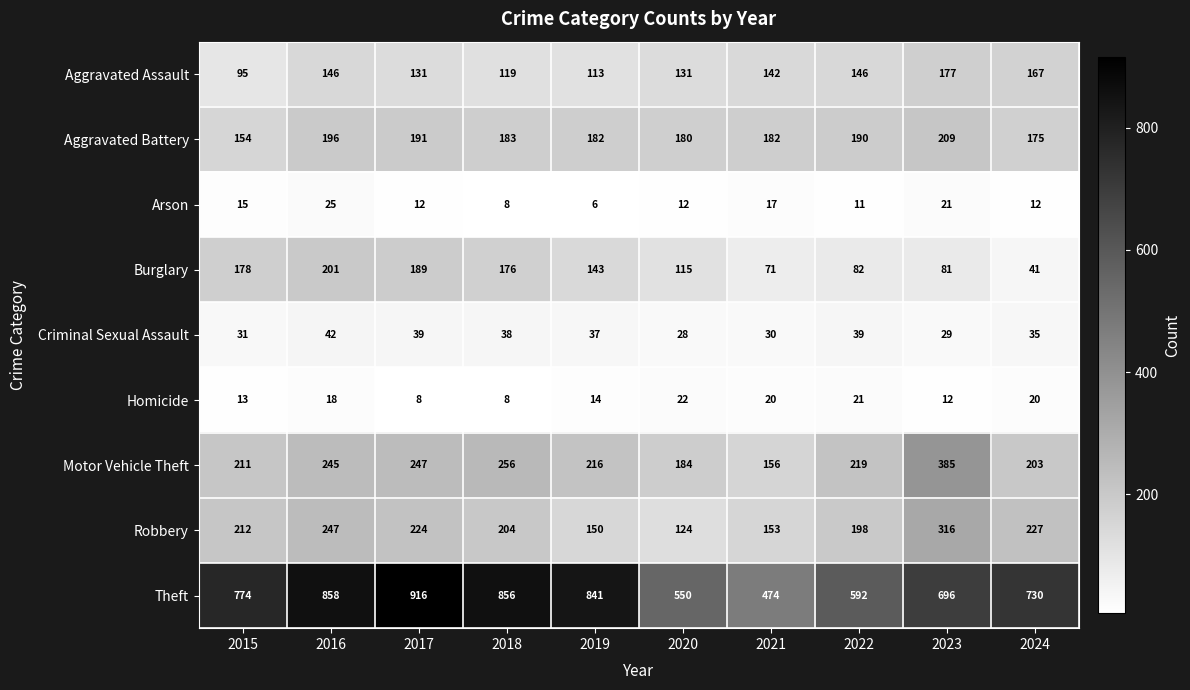

How many series are shown in this chart?

9